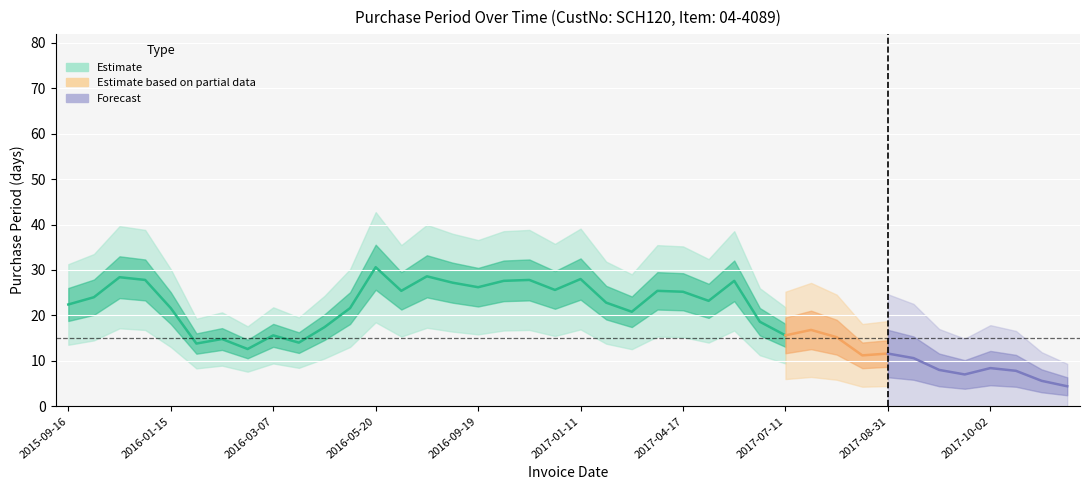

Is it true that the value at 1 is 16?

False